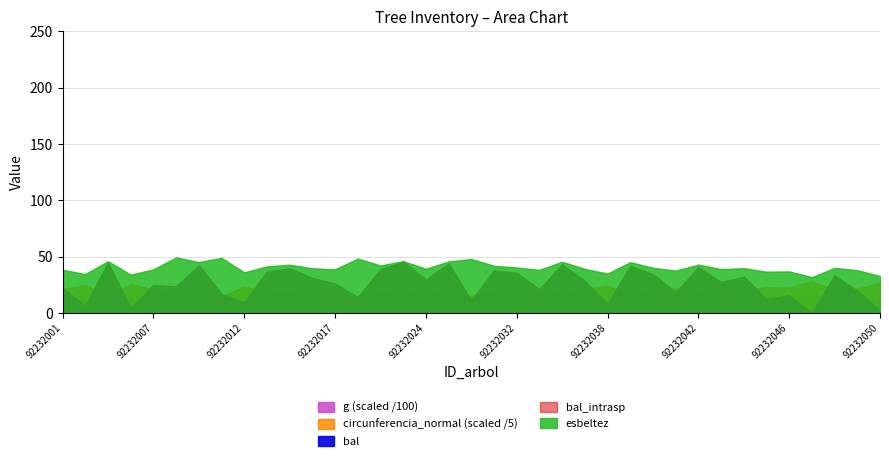

What is the value of the circunferencia_normal point at the 36th from the left?

108.1